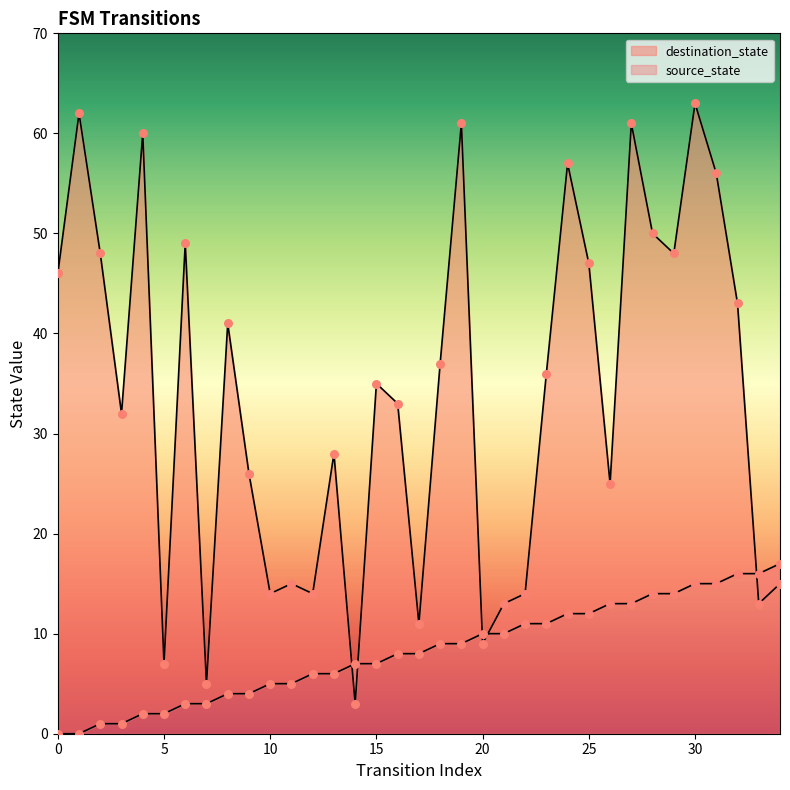

What are all the series names shown in the legend?

source_state, destination_state